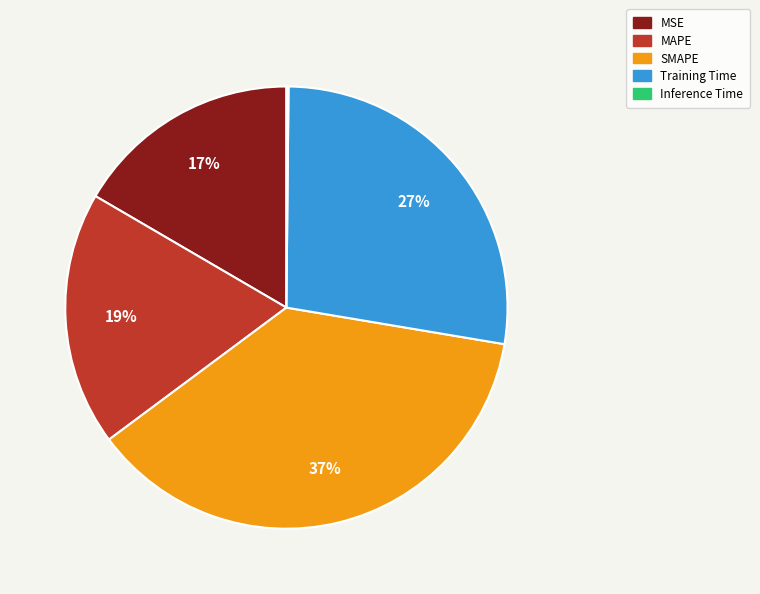

To the nearest percent, what is the average slice percentage?

20%